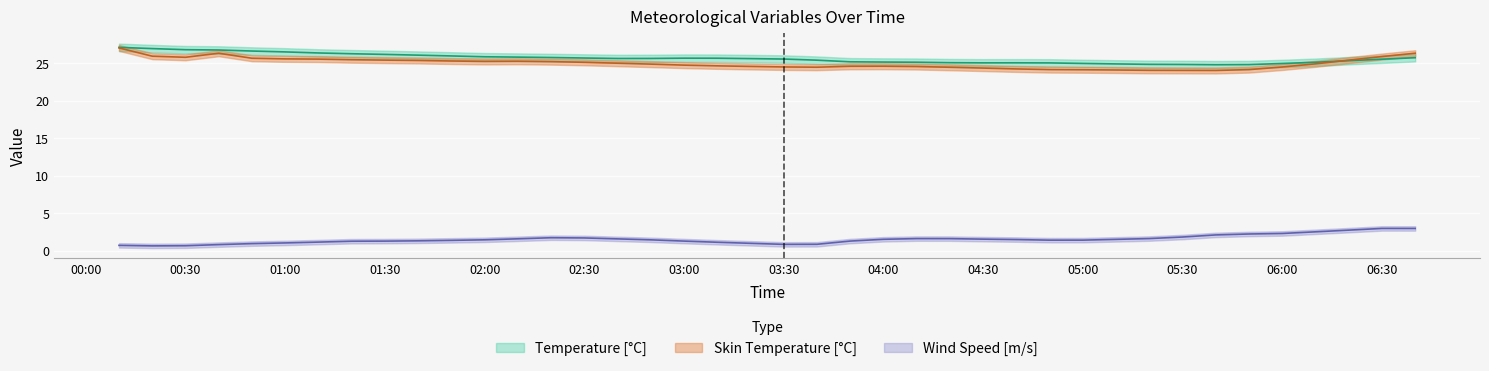

The value of Temperature [°C] at 2015-08-11 01:10:00 is 26.4. True or false?

True